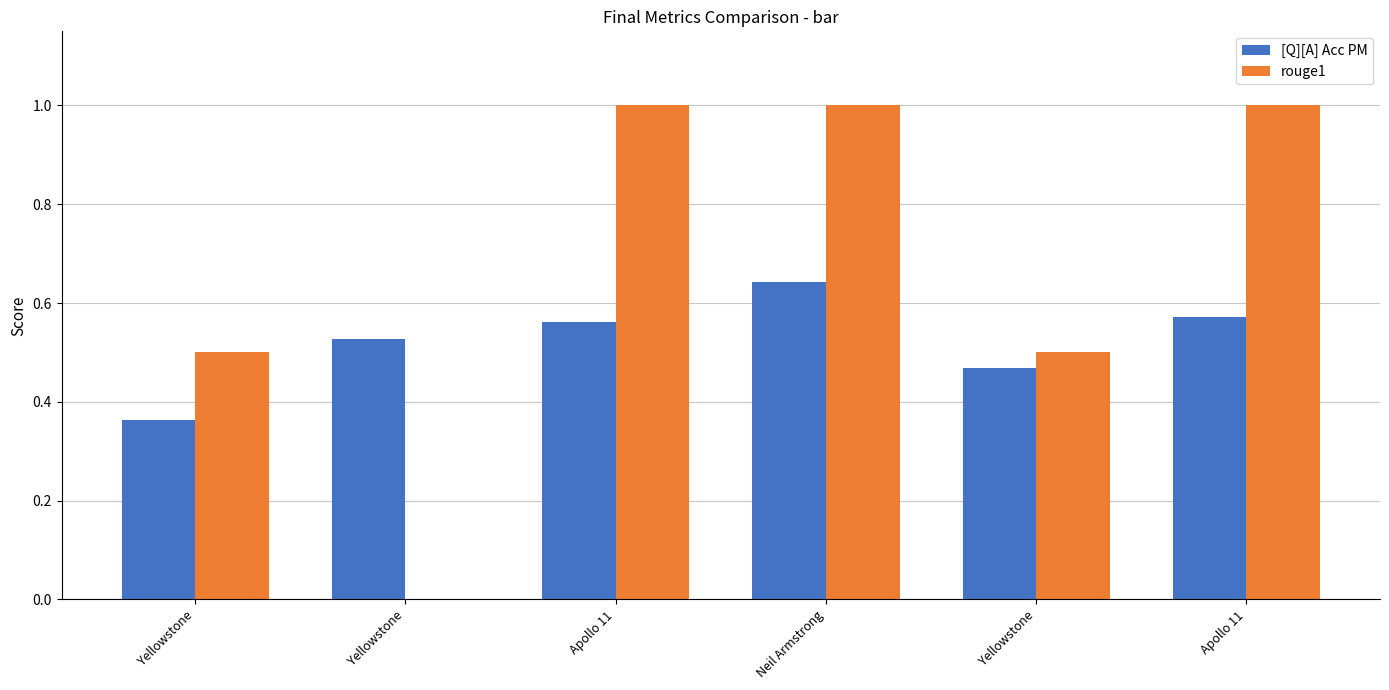

Count the number of categories in the chart.

6